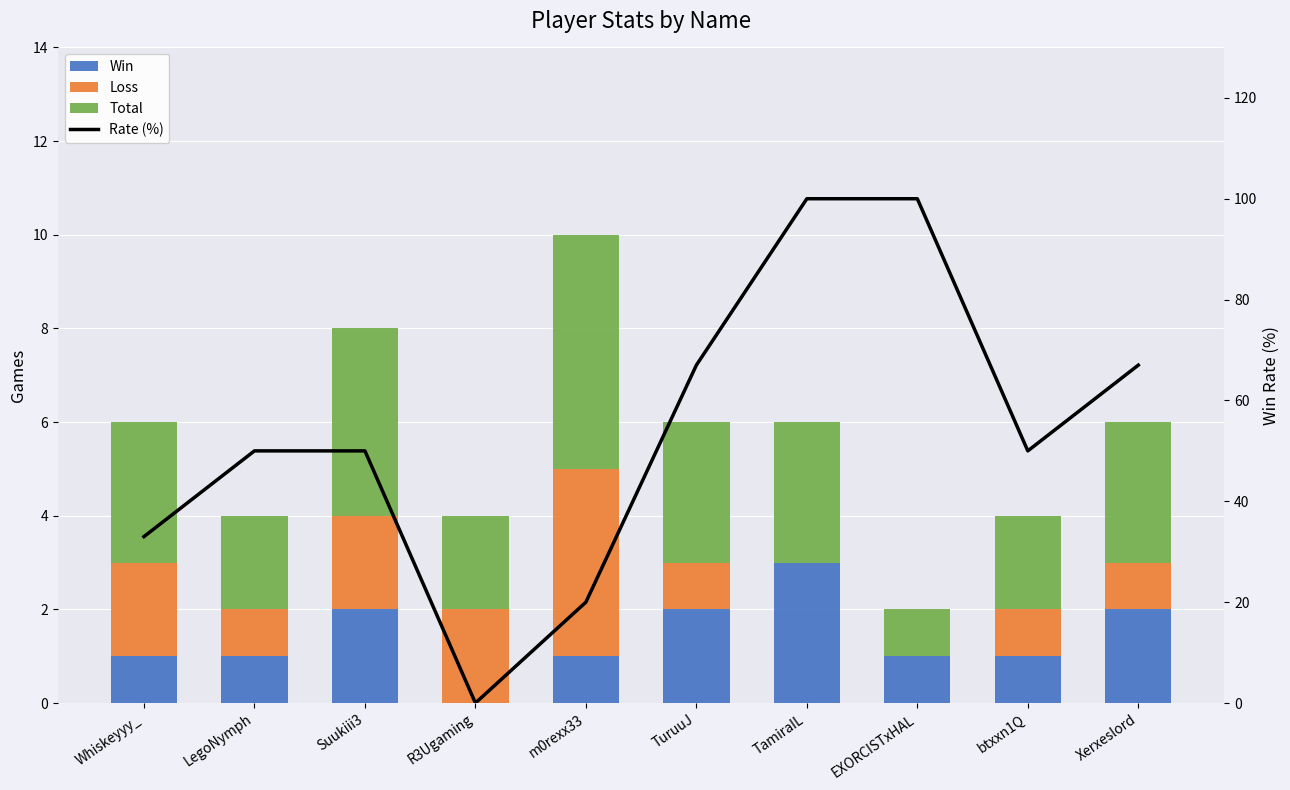

Reading left to right, list all the values displayed in this chart.

Win: Whiskeyyy_=1	LegoNymph=1	Suukiii3=2	R3Ugaming=0	m0rexx33=1	TuruuJ=2	TamiraIL=3	EXORCISTxHAL=1	btxxn1Q=1	Xerxeslord=2
Loss: Whiskeyyy_=2	LegoNymph=1	Suukiii3=2	R3Ugaming=2	m0rexx33=4	TuruuJ=1	TamiraIL=0	EXORCISTxHAL=0	btxxn1Q=1	Xerxeslord=1
Total: Whiskeyyy_=3	LegoNymph=2	Suukiii3=4	R3Ugaming=2	m0rexx33=5	TuruuJ=3	TamiraIL=3	EXORCISTxHAL=1	btxxn1Q=2	Xerxeslord=3
Rate (%): Whiskeyyy_=33	LegoNymph=50	Suukiii3=50	R3Ugaming=0	m0rexx33=20	TuruuJ=67	TamiraIL=100	EXORCISTxHAL=100	btxxn1Q=50	Xerxeslord=67